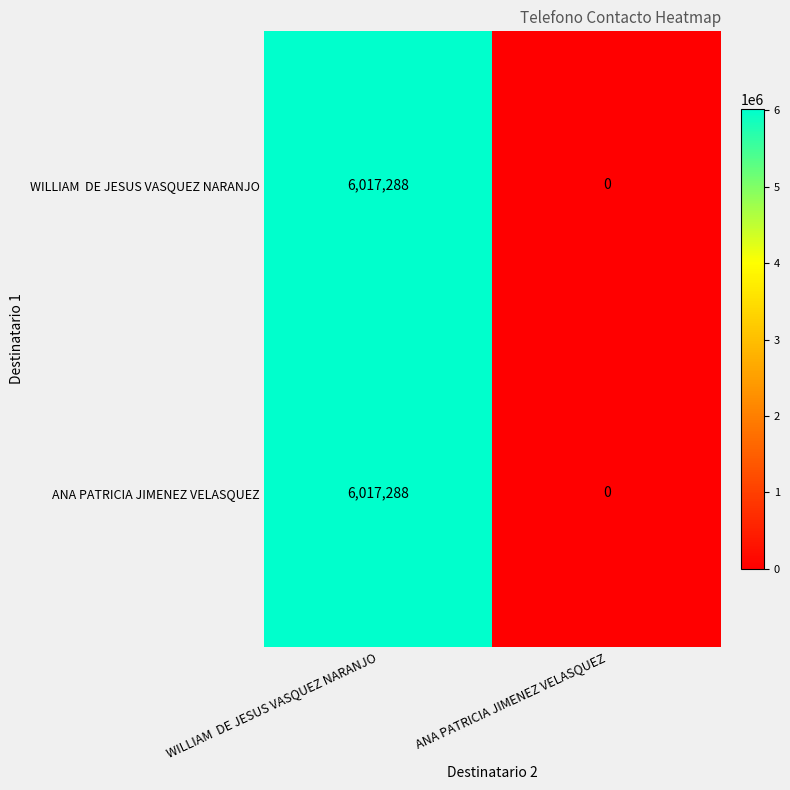

How many categories are shown in the chart?

2